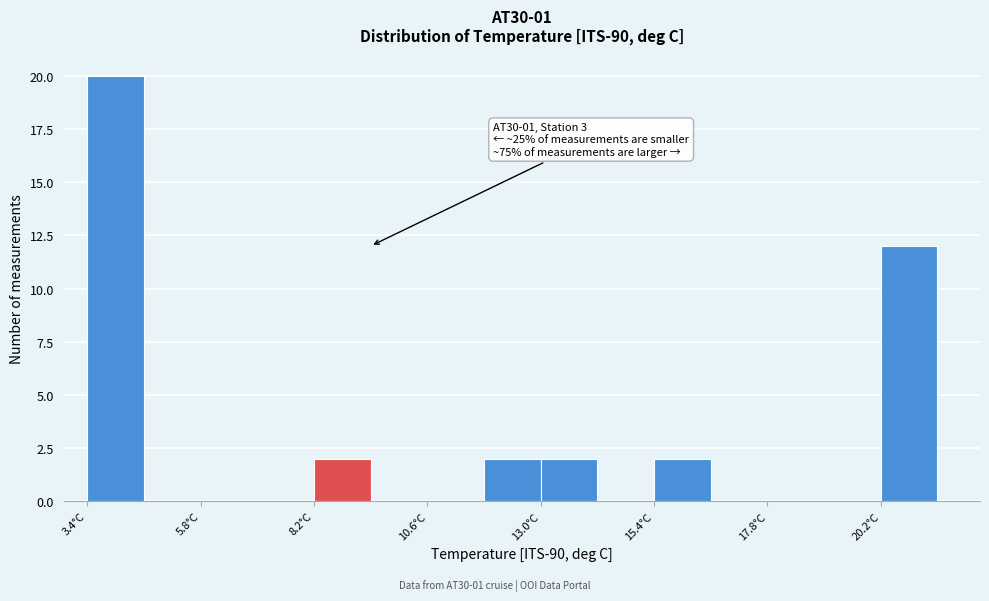

Around what value on the x-axis is the tallest bar? Give the approximate position of its centre, as read against the axis.

4.0